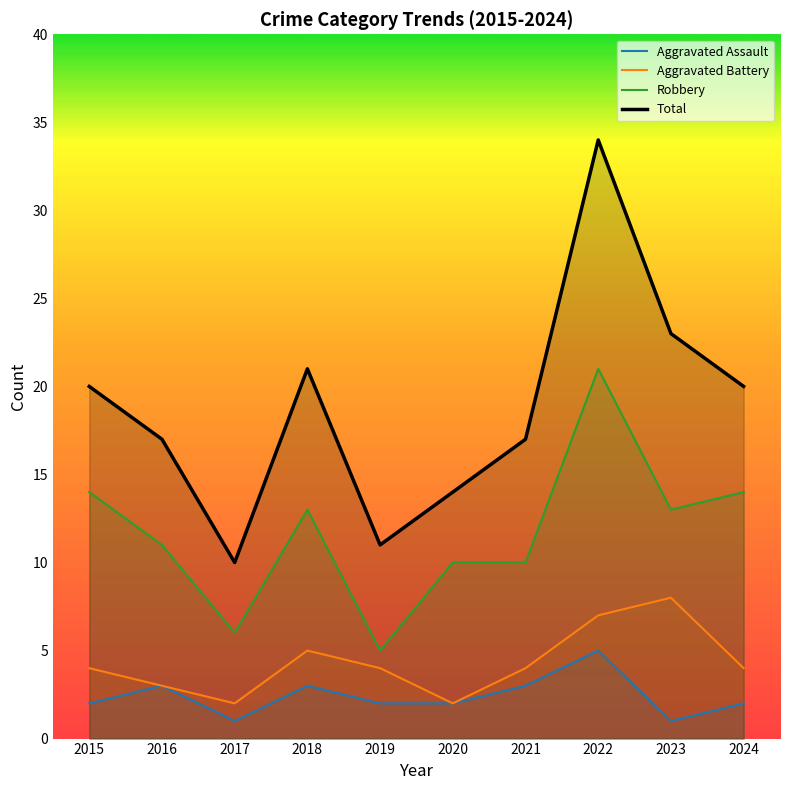

True or false: Robbery and Aggravated Battery intersect in this chart.

False